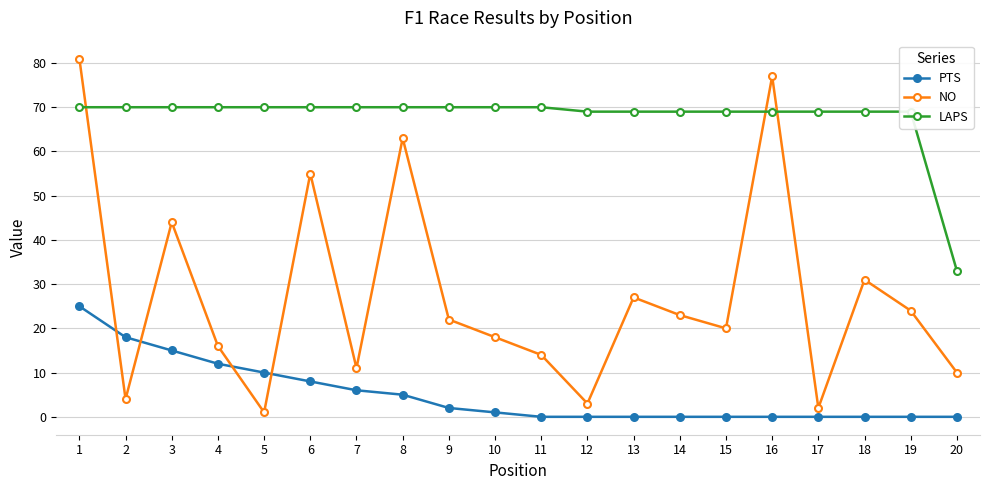

Which series has the largest range (max minus min)?

NO